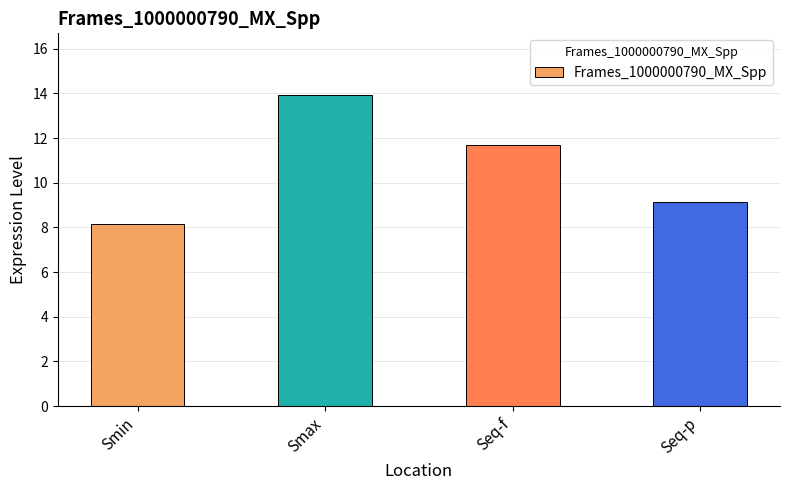

What is the change in value from Smin to Seq-f?

+3.5